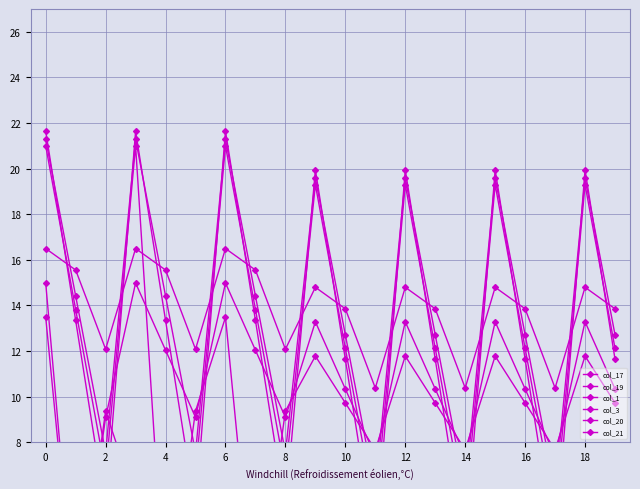

Which series has the widest spread of values?

col_20